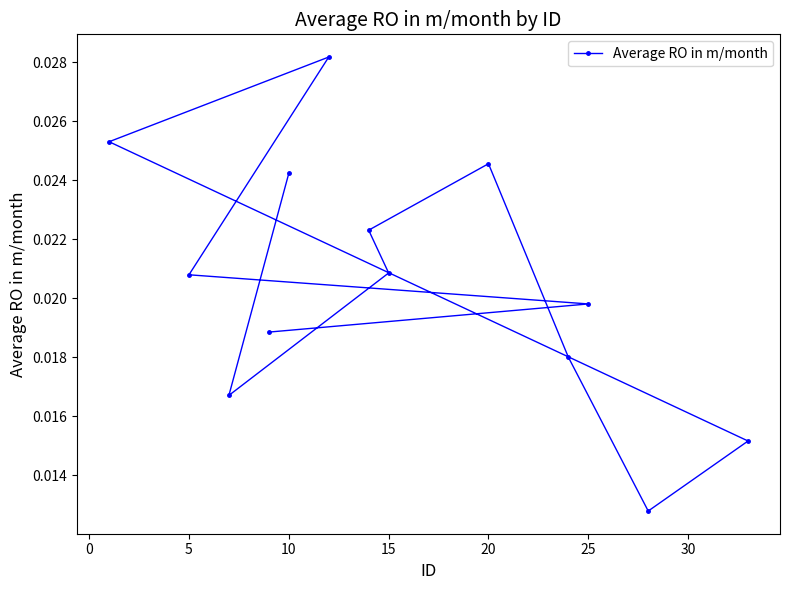

Is it true that the value at 5 is 0.0?

False